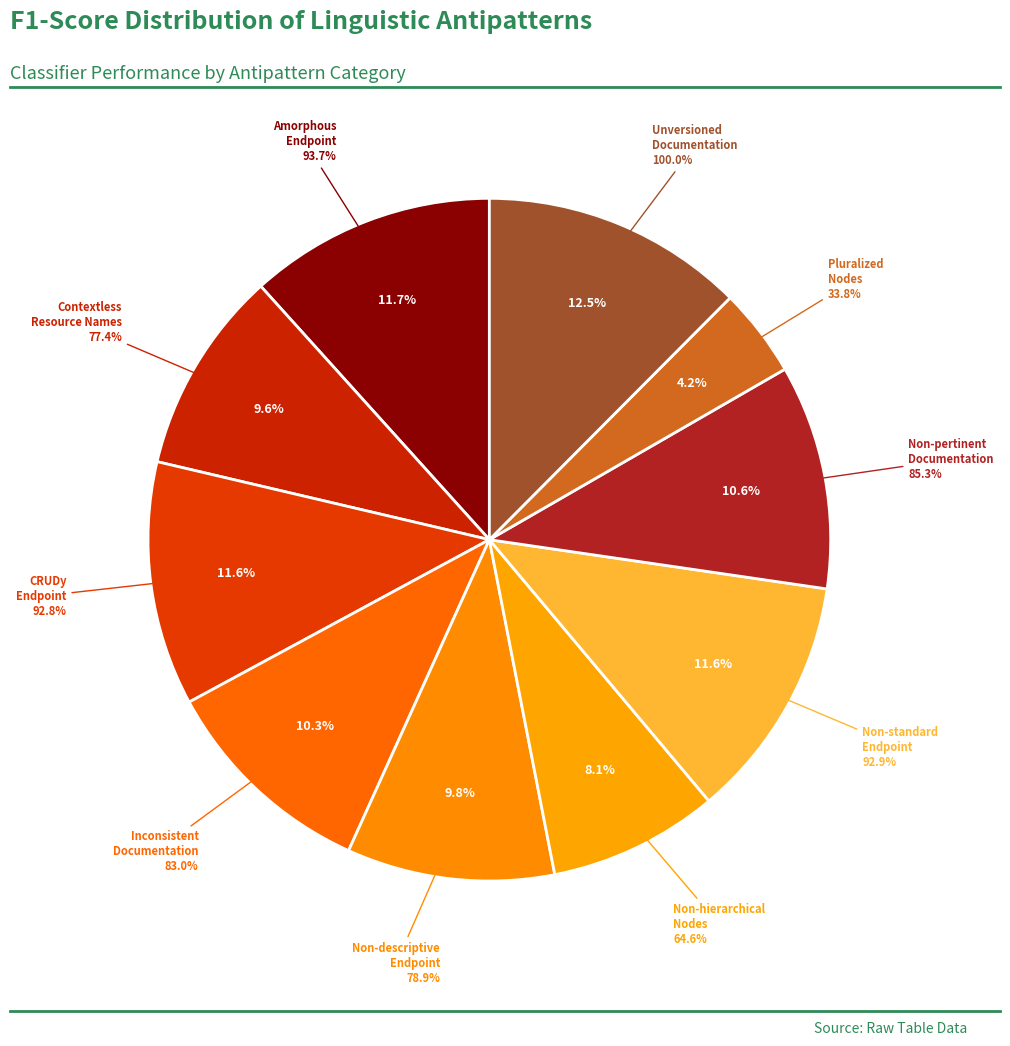

Is the sum of Non-pertinent Documentation and Amorphous Endpoint greater than half?

No